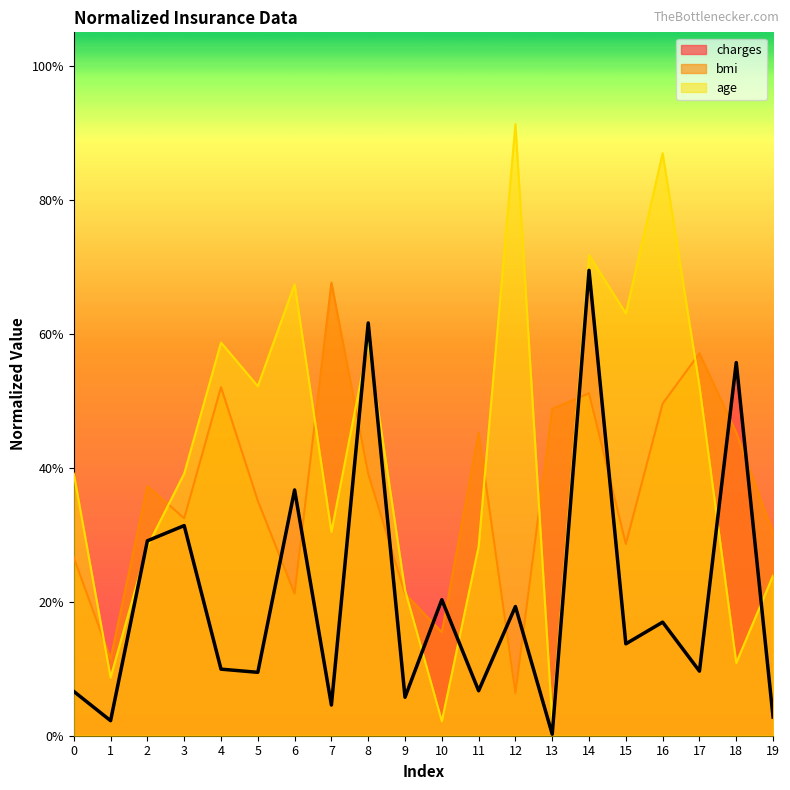

At 15, list the series in order from largest to smallest.

age, bmi, charges